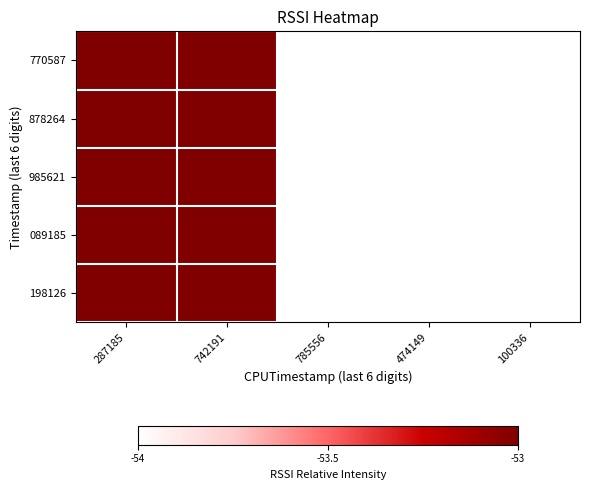

Reading left to right, what are all the values shown in this chart?

770587: 287185=1	742191=1	785556=0	474149=0	100336=0
878264: 287185=1	742191=1	785556=0	474149=0	100336=0
985621: 287185=1	742191=1	785556=0	474149=0	100336=0
089185: 287185=1	742191=1	785556=0	474149=0	100336=0
198126: 287185=1	742191=1	785556=0	474149=0	100336=0